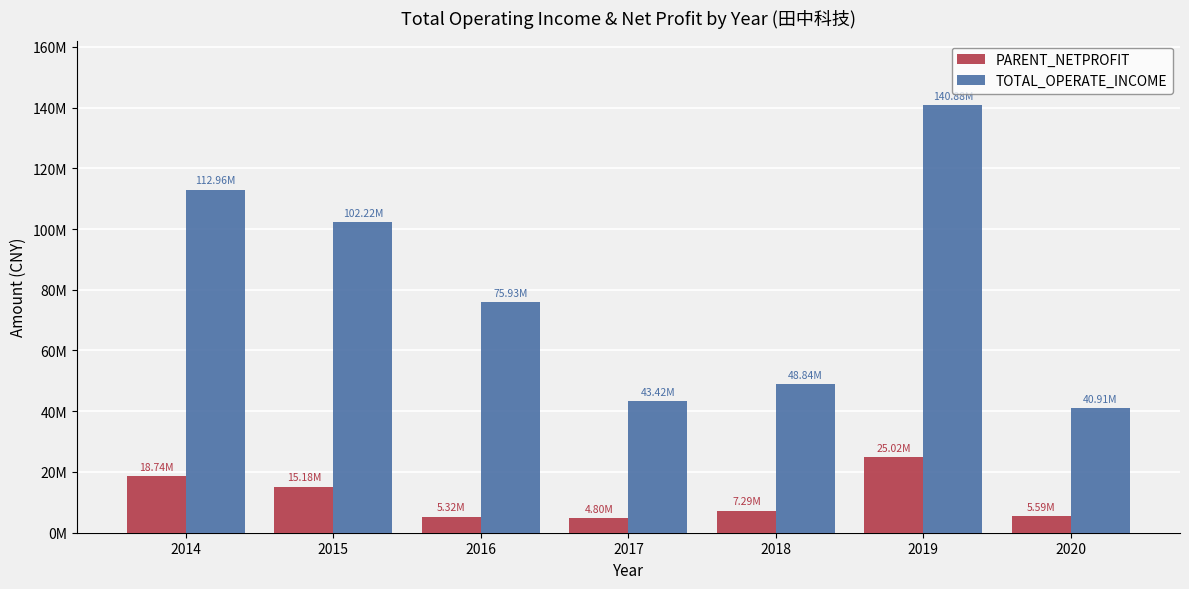

What is the difference between the PARENT_NETPROFIT values at 2019 and 2018?

17728206.1